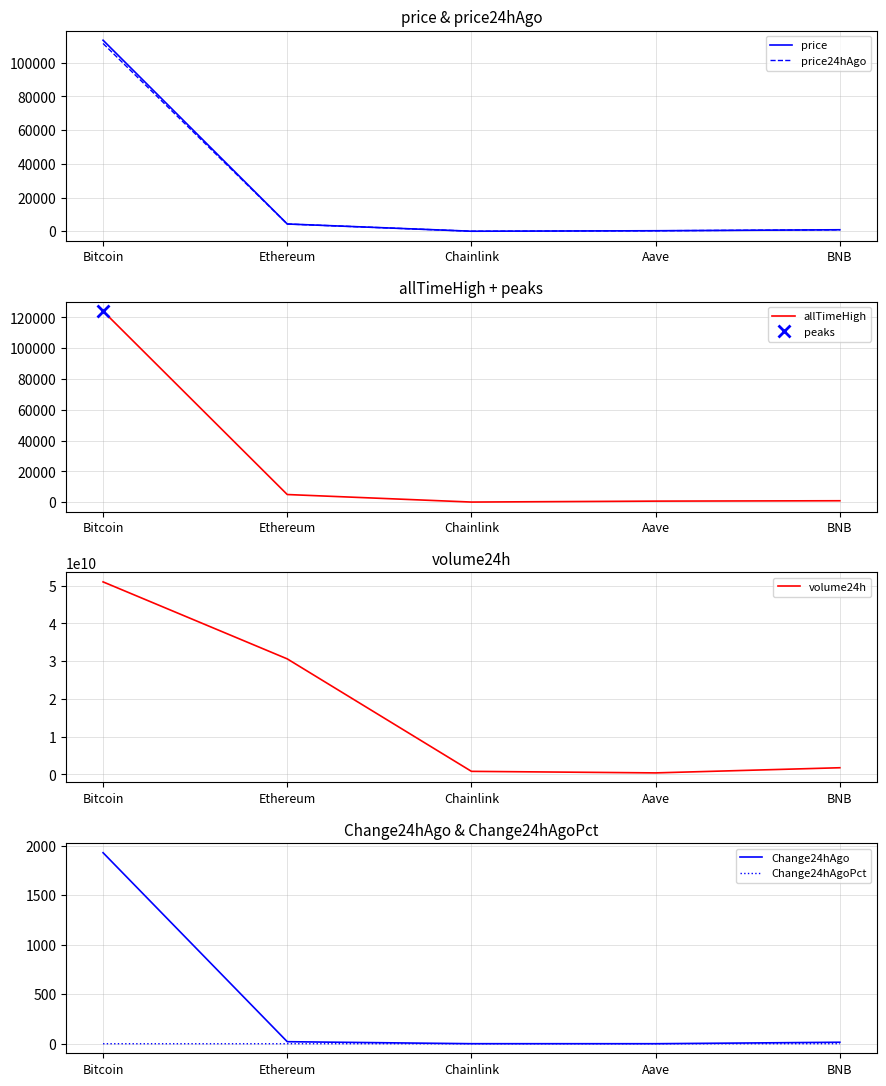

Which series changed the most between Aave and BNB?

volume24h